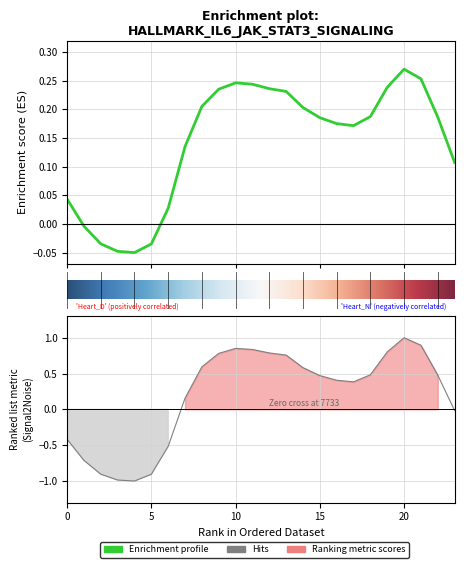

How many values in the 0 series are below 0?

5